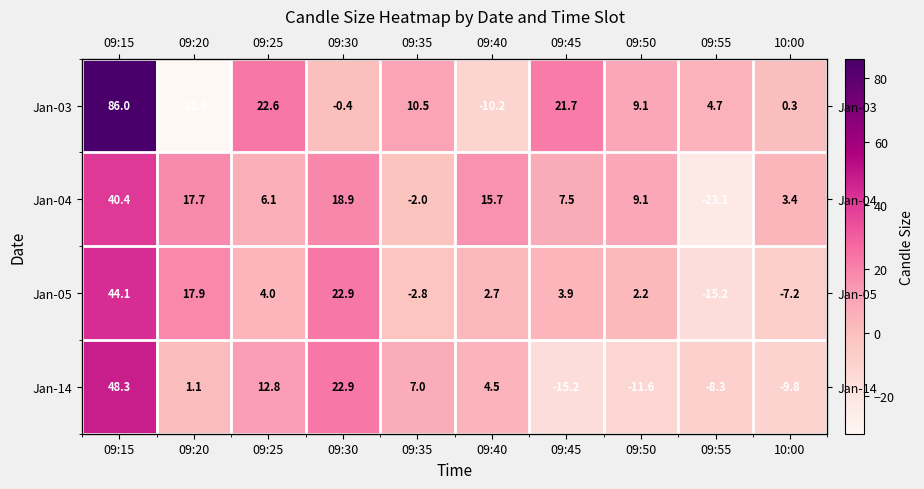

How many data points in Jan-05 are less than 3?

5